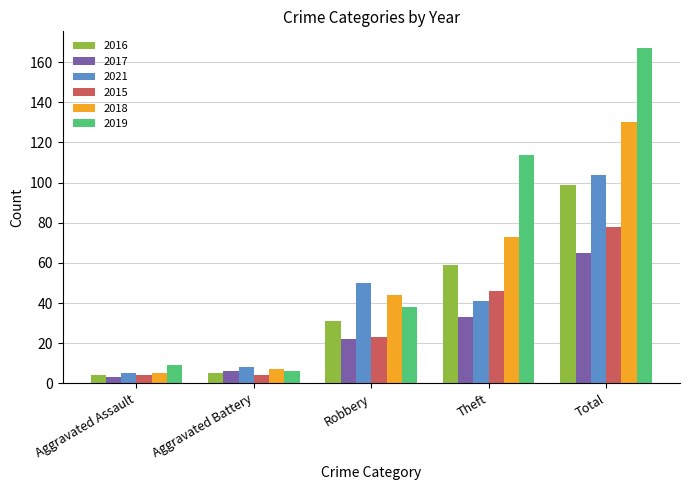

Which series has the largest range (max minus min)?

2019